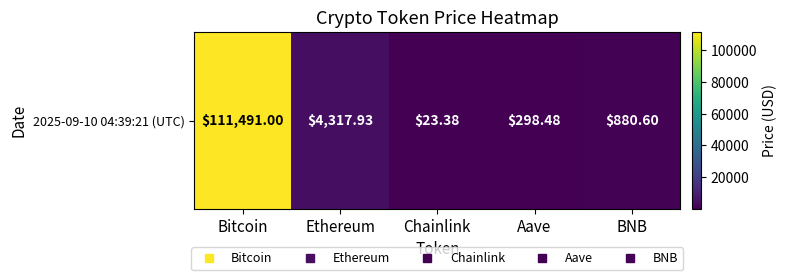

List the labels in order of value, smallest first.

Chainlink, Aave, BNB, Ethereum, Bitcoin